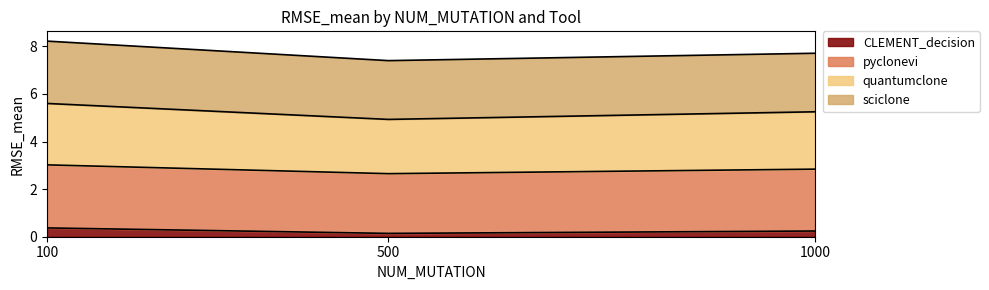

Is it true that CLEMENT_decision equals 0.1 at 500?

True